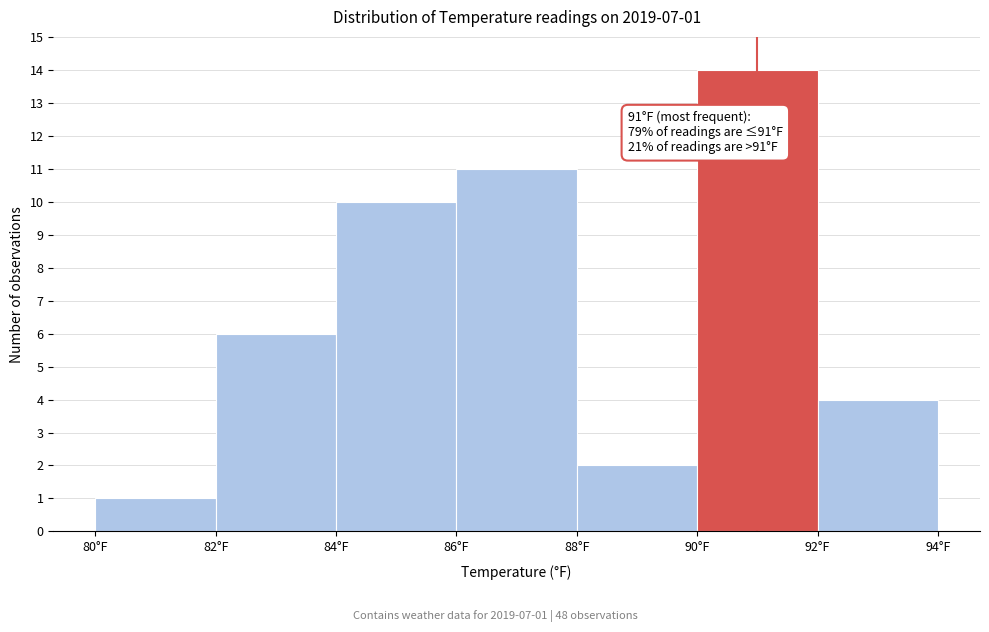

Over which range of the x-axis is the bar tallest?

90 to 92